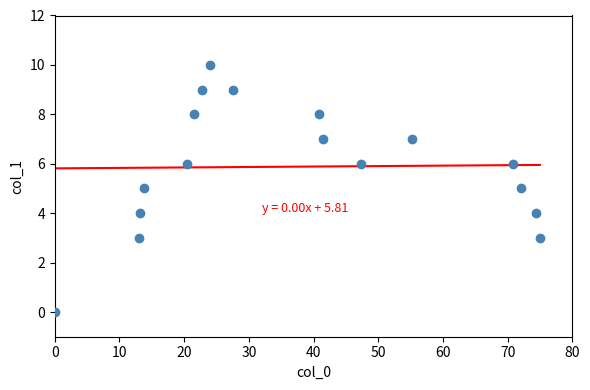

What is the range of Y values (max minus min)?

10